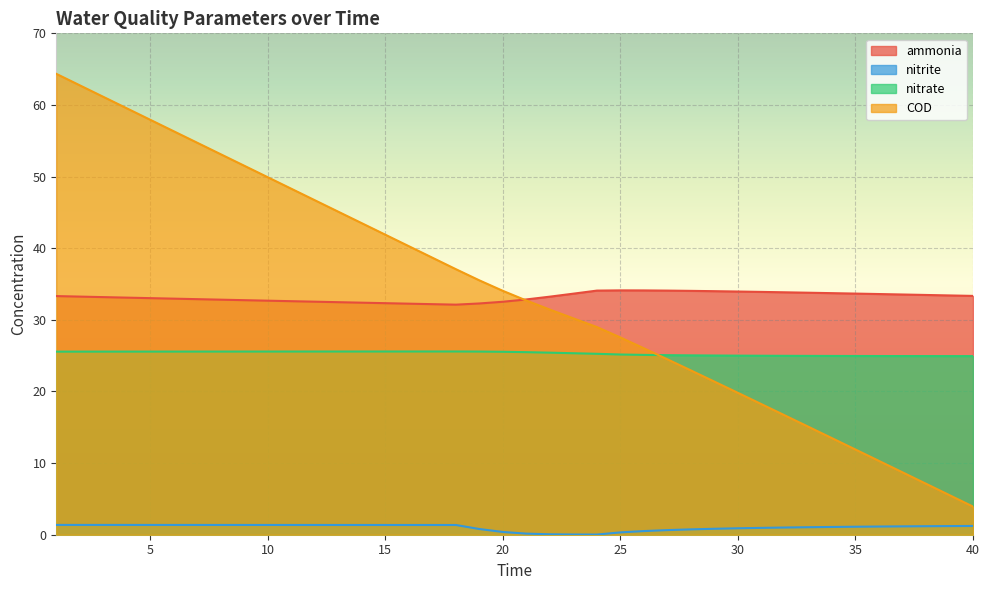

Which series has the largest range (max minus min)?

COD